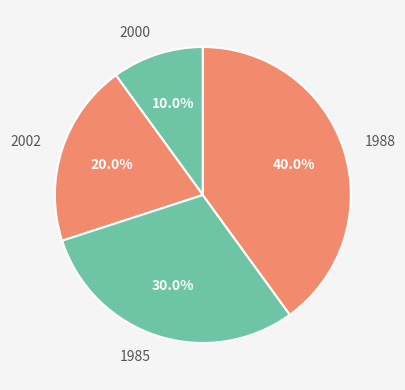

Does any single category account for the majority?

No